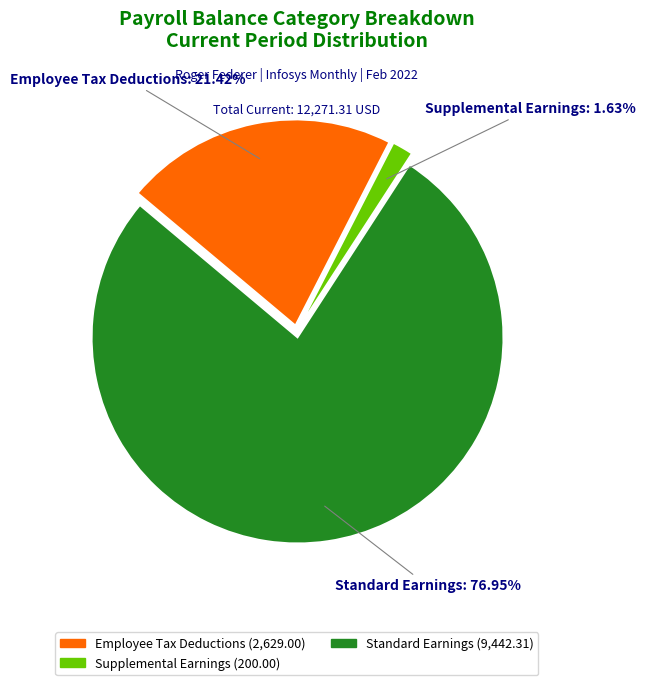

Which has a higher value, Standard Earnings or Employee Tax Deductions?

Standard Earnings